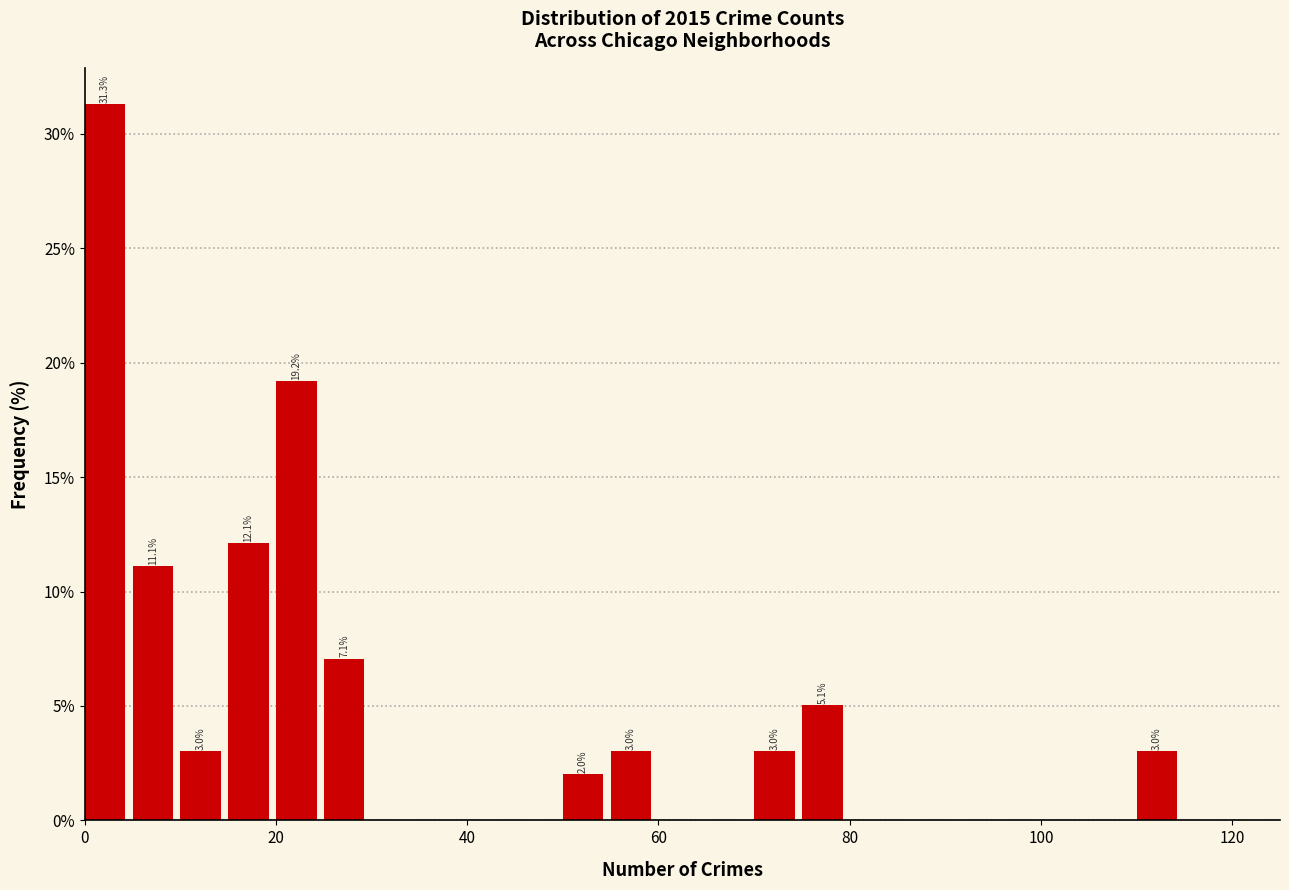

Around what value on the x-axis is the tallest bar? Give the approximate position of its centre, as read against the axis.

2